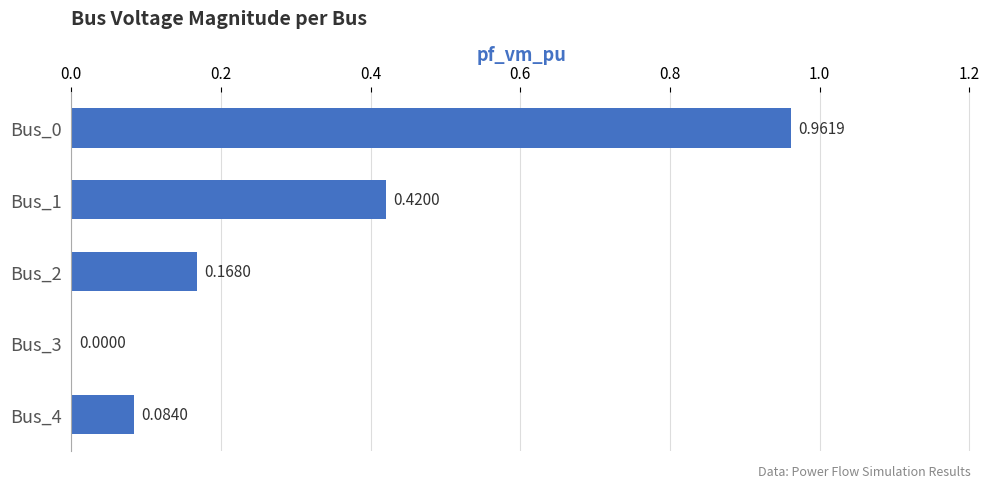

How many data points are above 0?

4